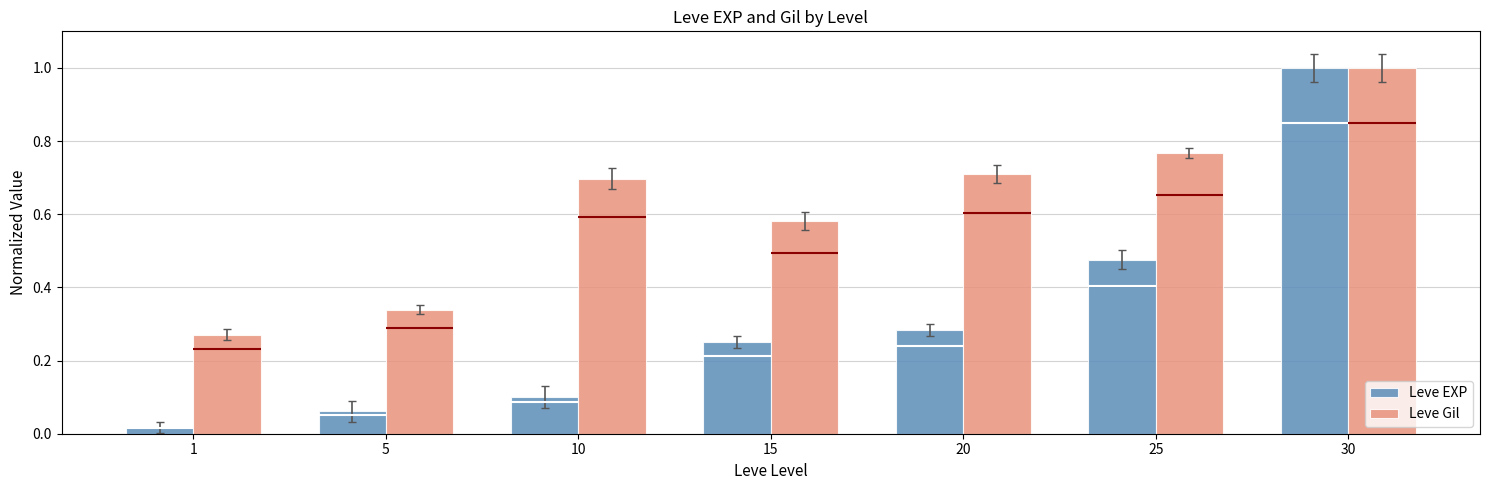

Is it true that Leve Gil equals 0.8 at 25?

True